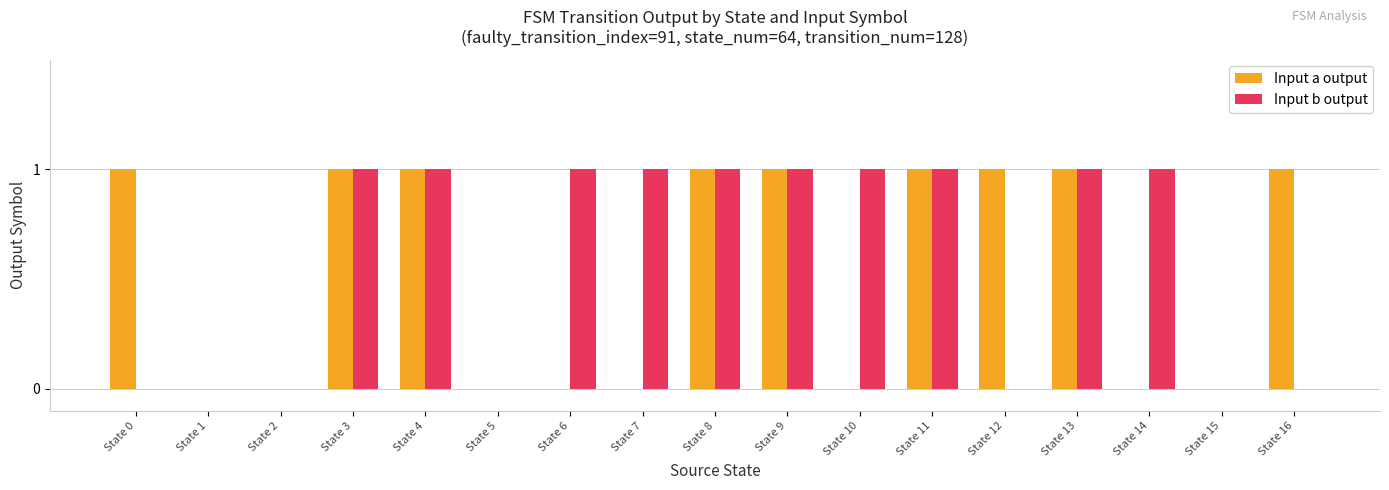

Is the value of Input a output at State 5 greater than the value of Input b output at State 11?

No